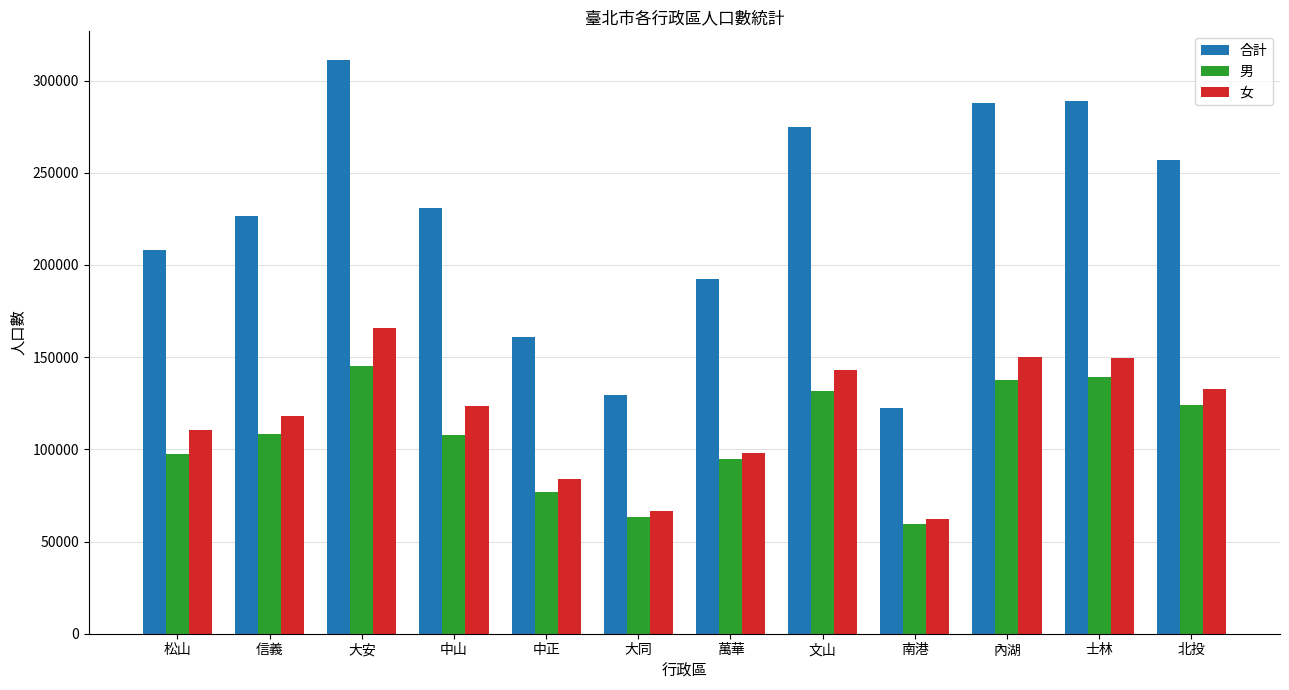

What is the difference between the highest and lowest values at 士林?

149717